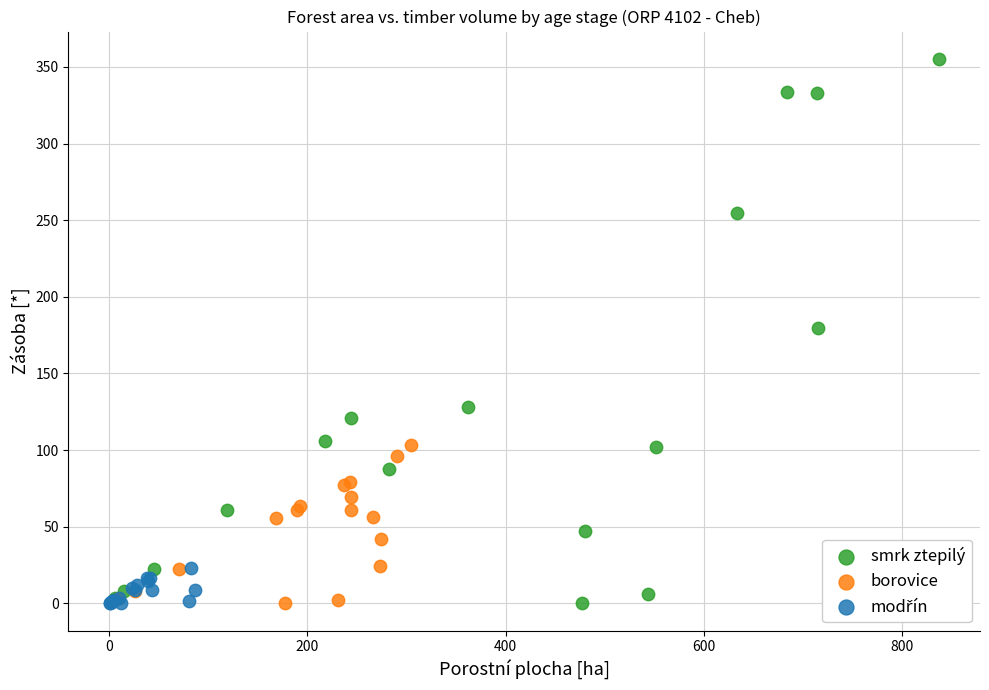

Which series has the widest spread of Y values?

smrk ztepilý